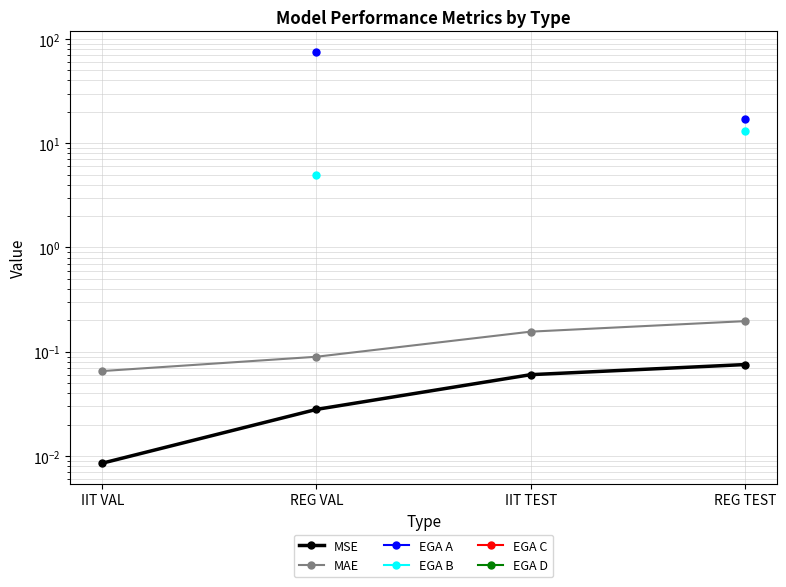

Is this an area chart (filled region under the line)?

No